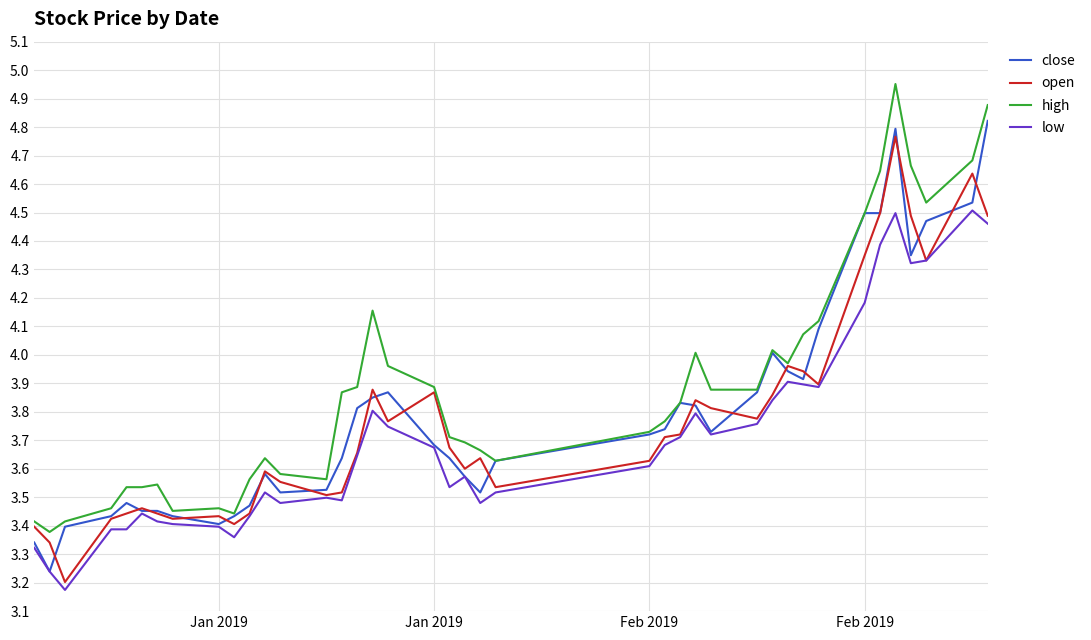

Which series has the largest total across all categories?

high